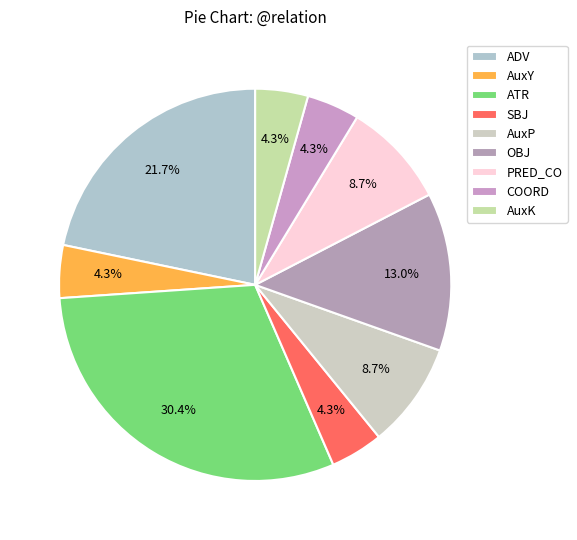

What is the largest slice in the pie chart?

ATR